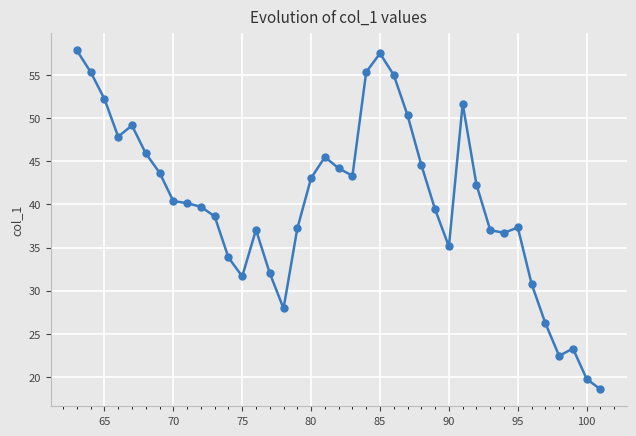

What is the greatest value displayed?

57.8